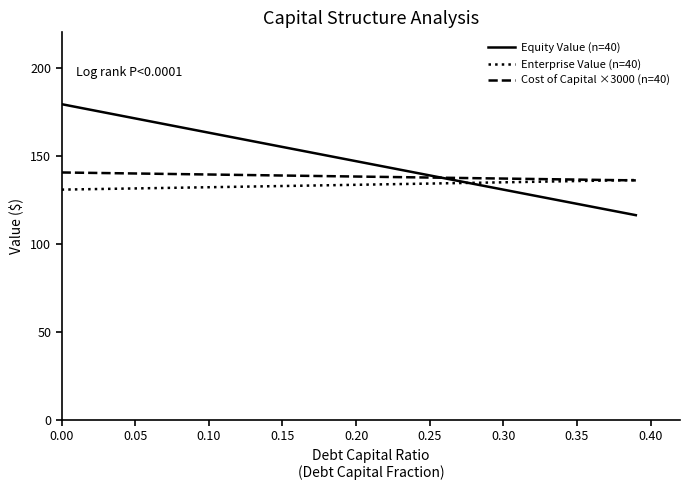

Which series has the widest spread of values?

Equity Value (n=40)